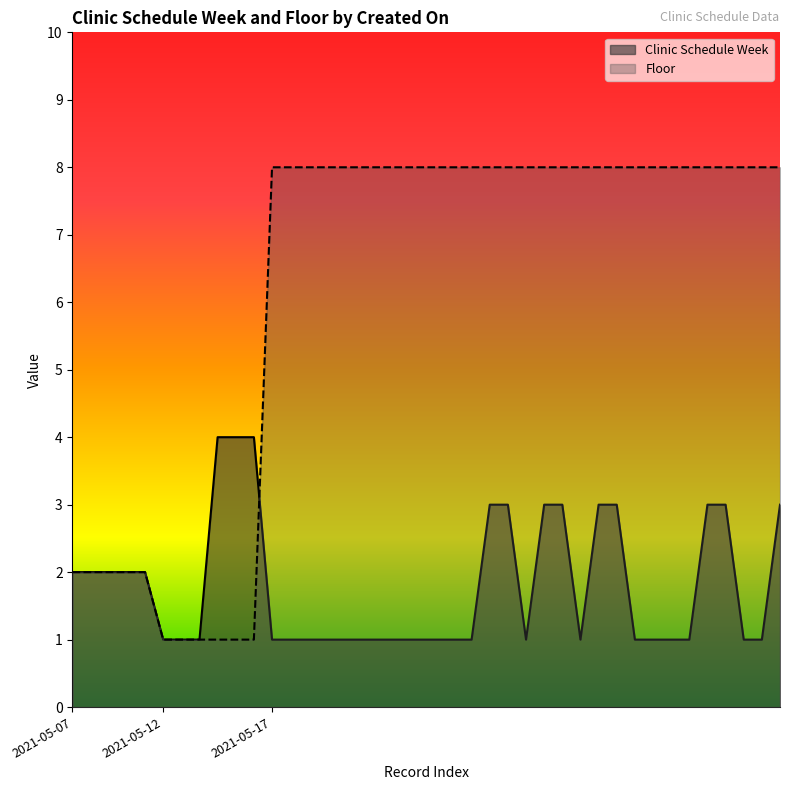

The value of Clinic Schedule Week at 2021-05-17 is 1. True or false?

False